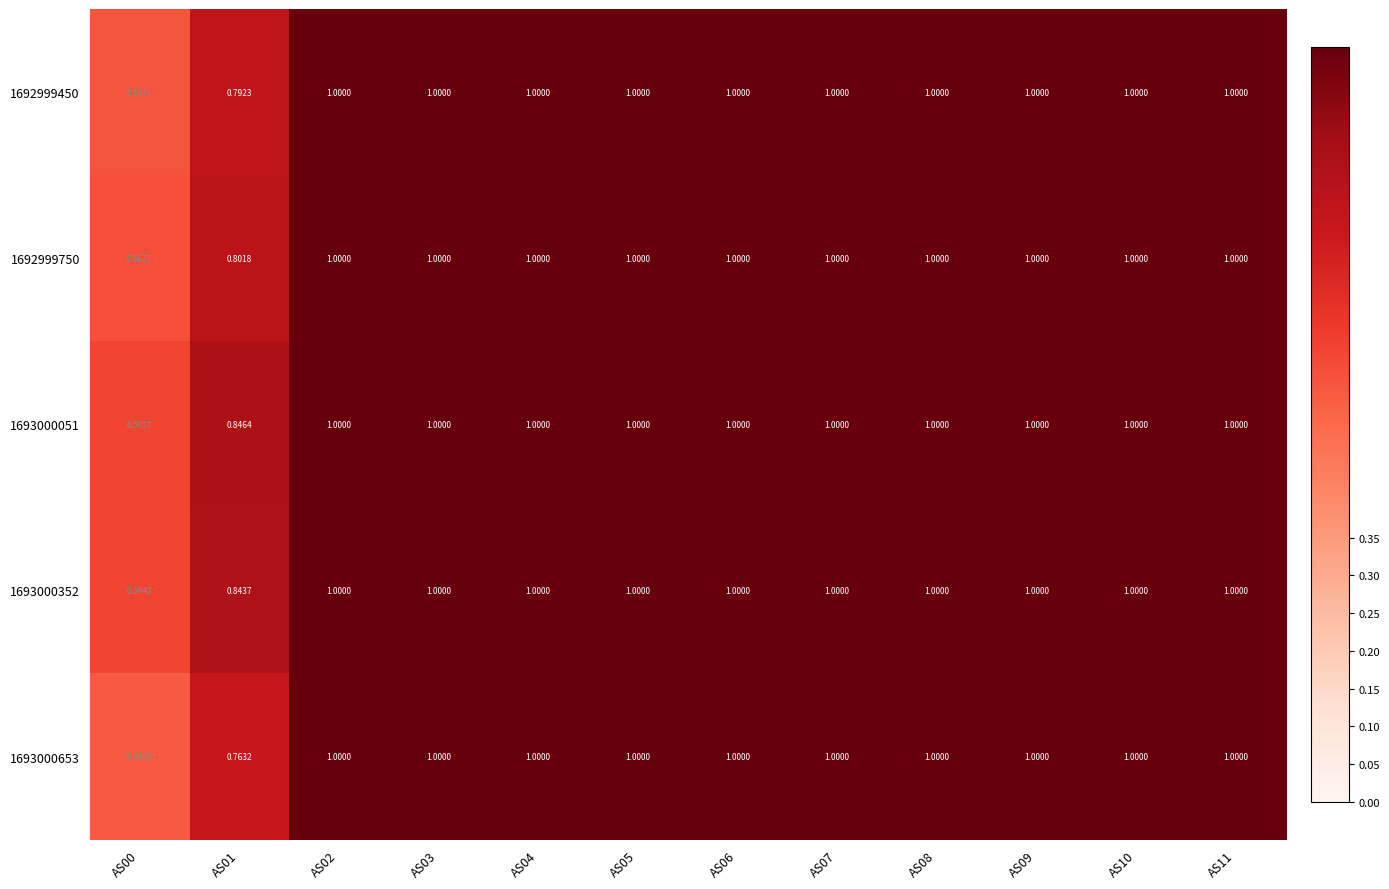

How many data points in 1692999450 are less than 1?

2